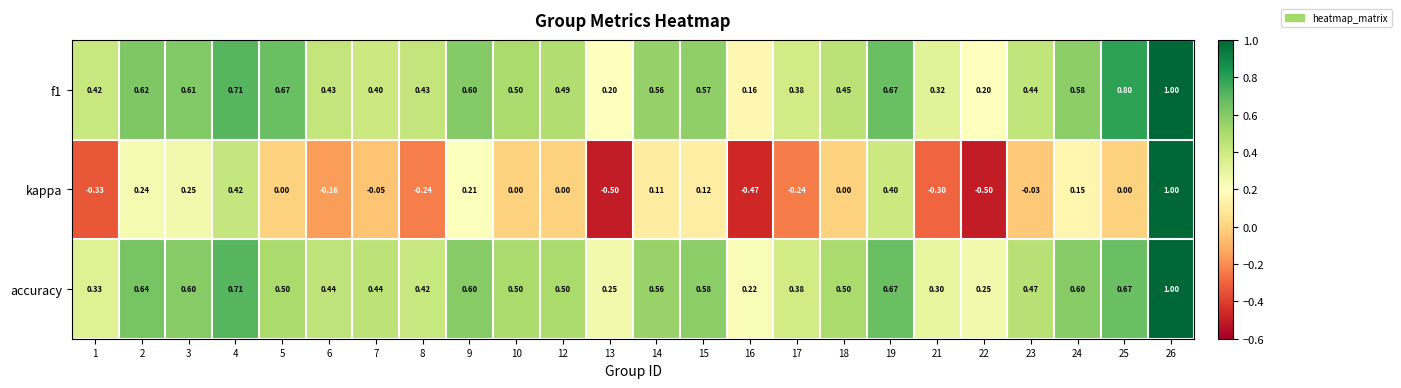

Which series has the widest spread of values?

kappa